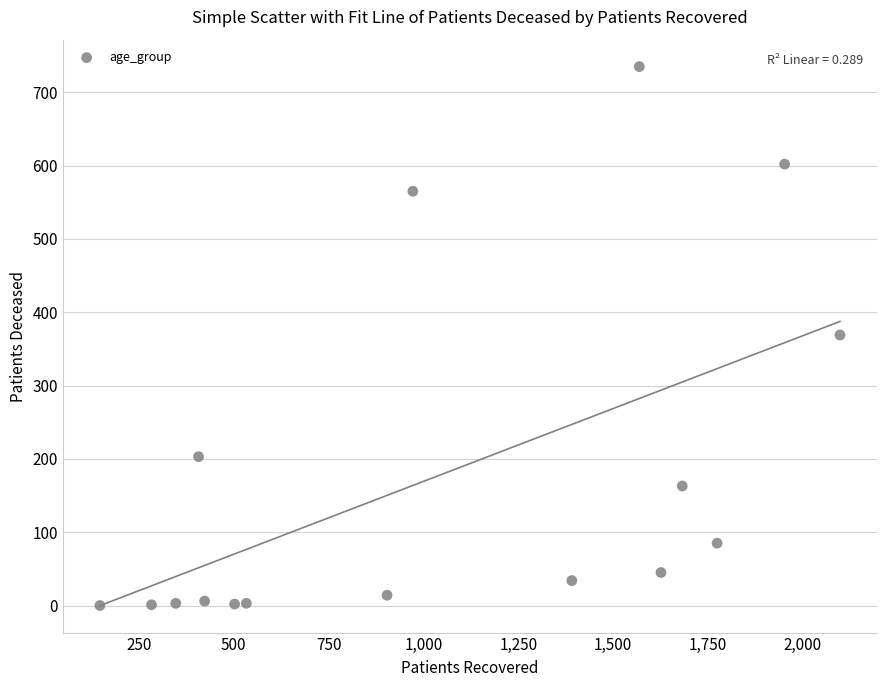

What is the range of X values (max minus min)?

1951